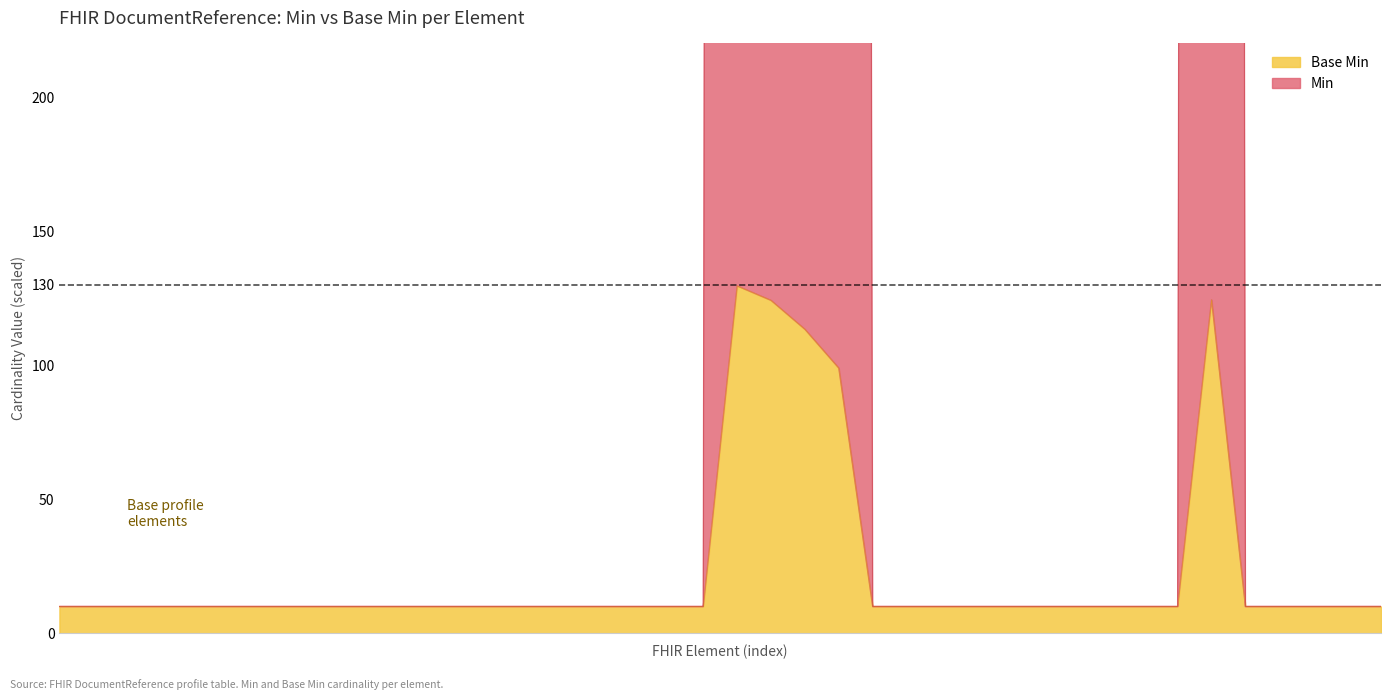

True or false: Min and Base Min cross at least once.

False